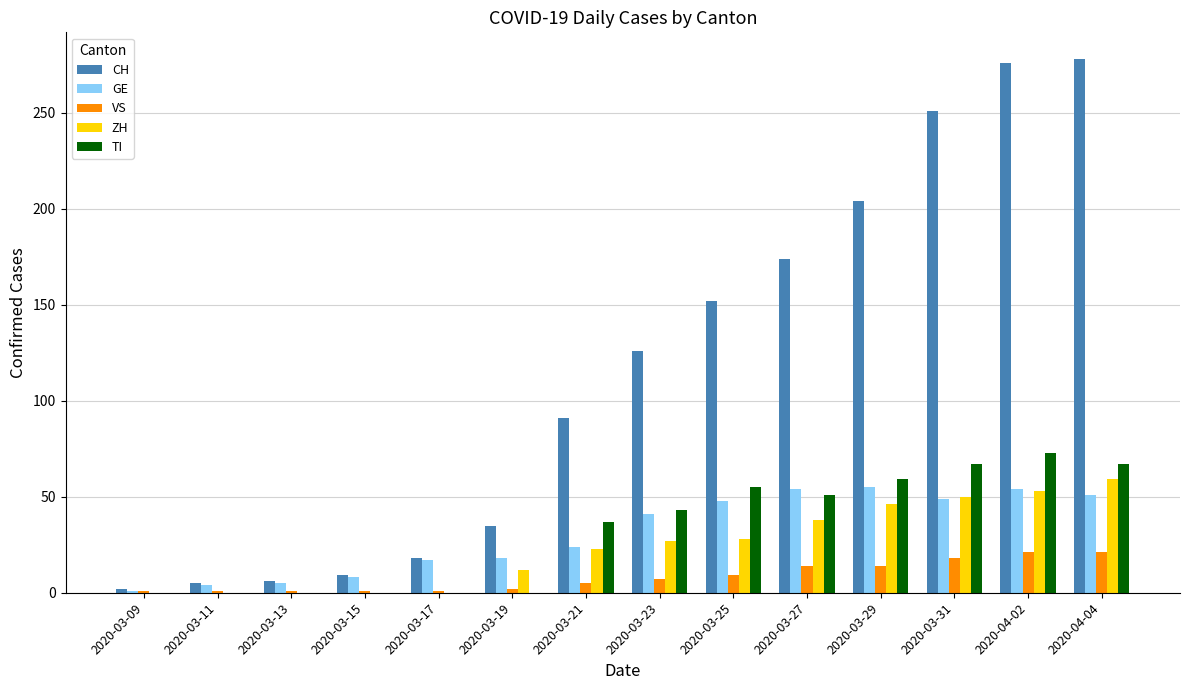

Which series has the largest total across all categories?

CH